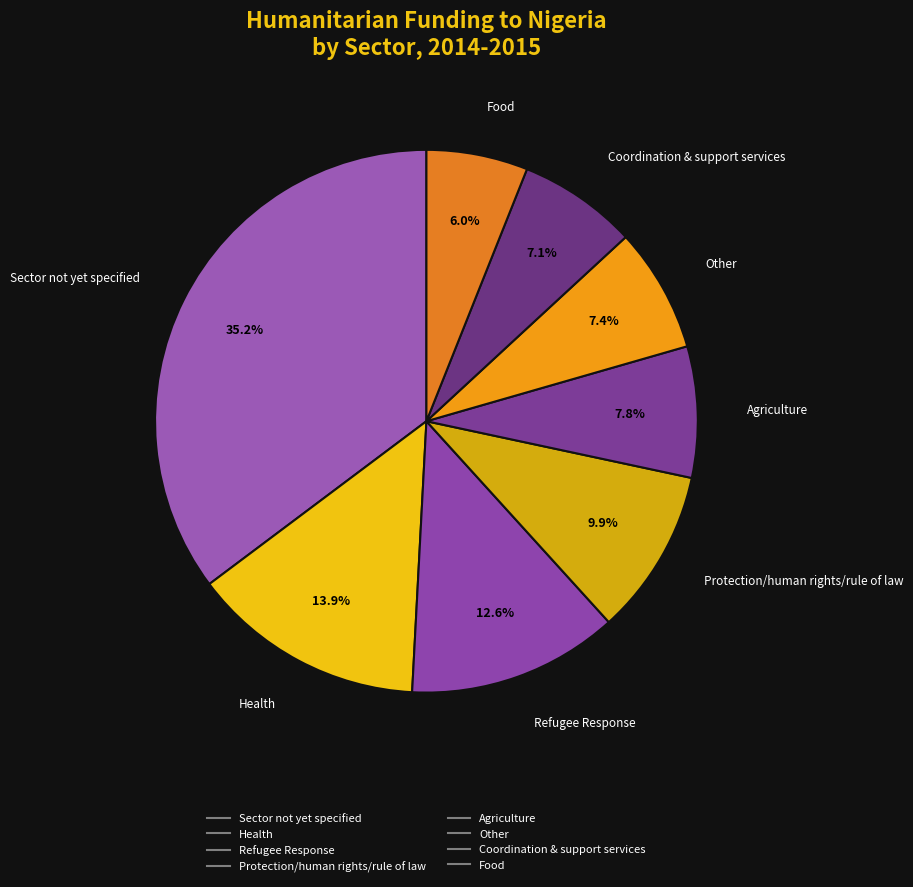

To the nearest percent, what is the average slice percentage?

12%